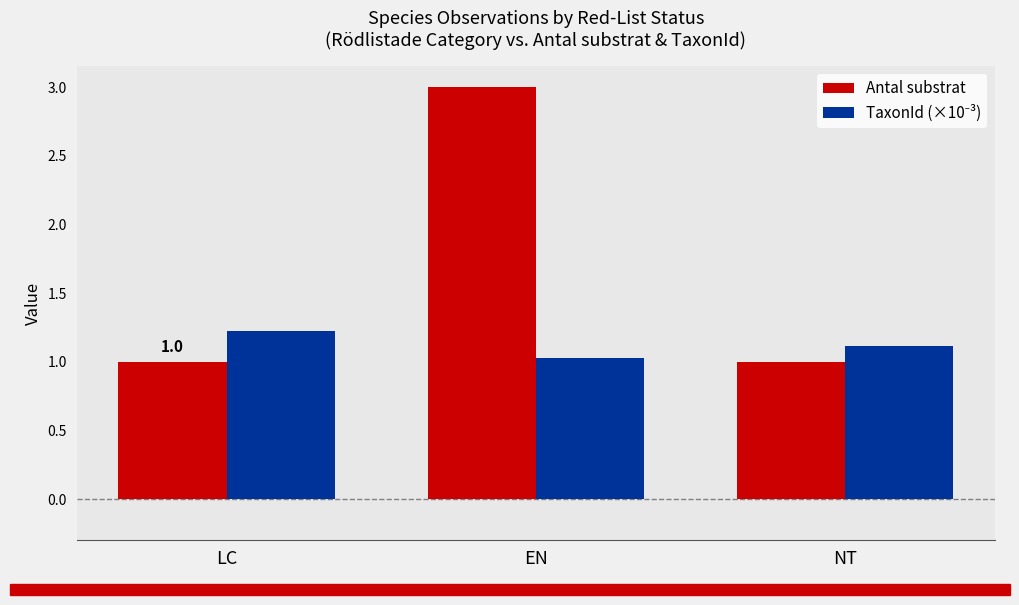

Which category has the highest value in the Antal substrat series?

EN